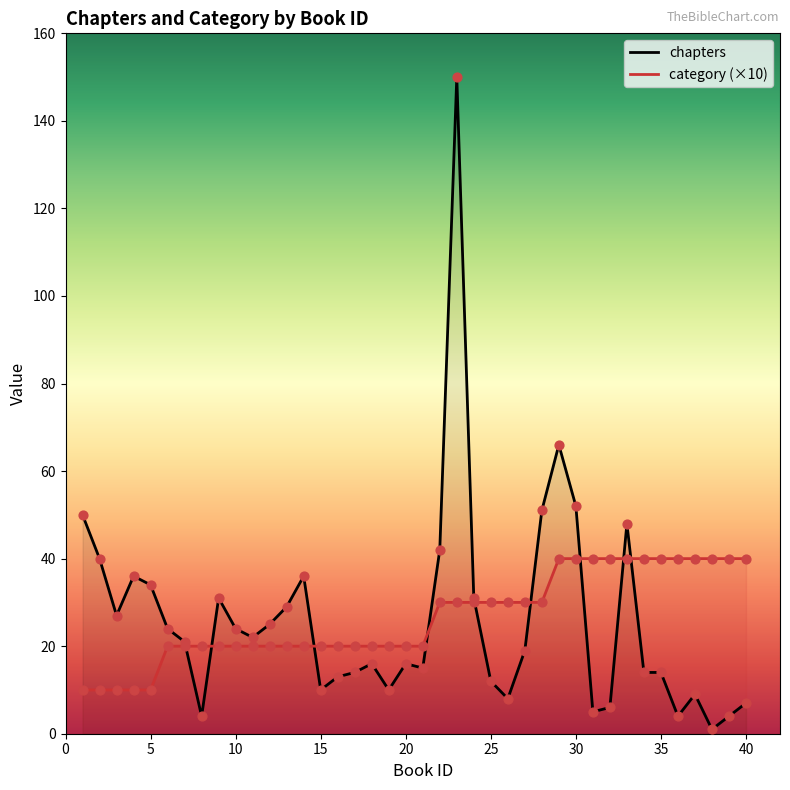

Which series has the largest Y range (max minus min)?

chapters